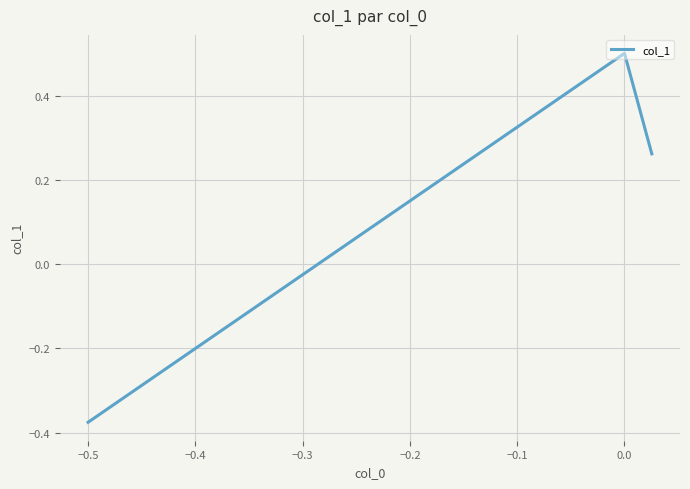

What is the difference between the maximum and minimum values?

0.9